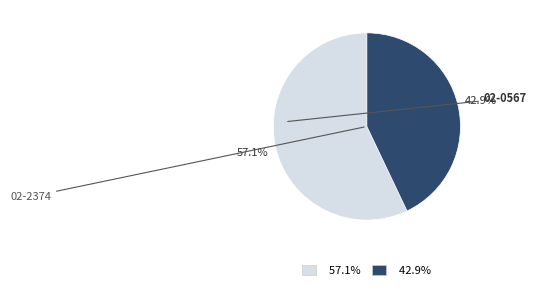

Does any single category account for the majority?

Yes